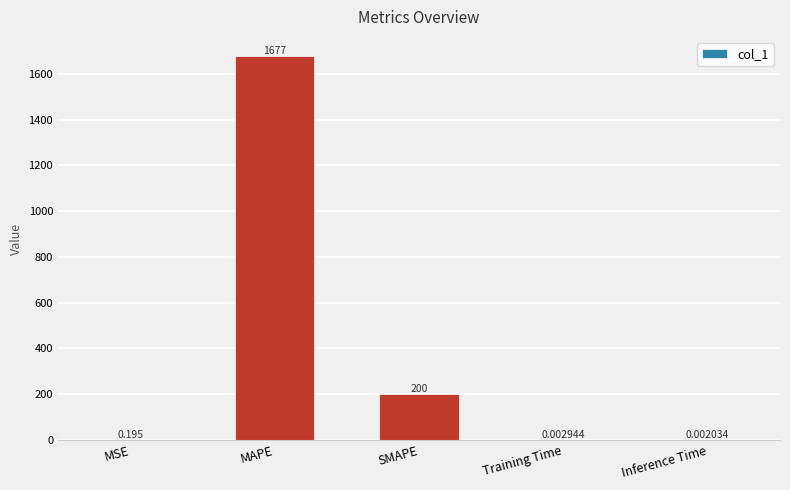

Which has a higher value, SMAPE or Training Time?

SMAPE